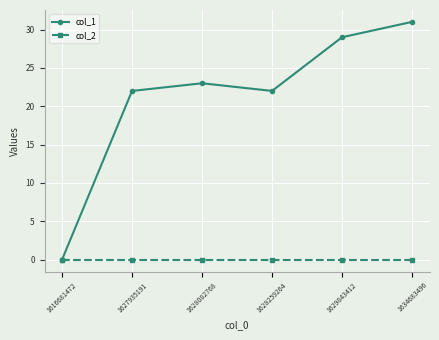

List the series in order of their peak value, highest first.

col_1, col_2